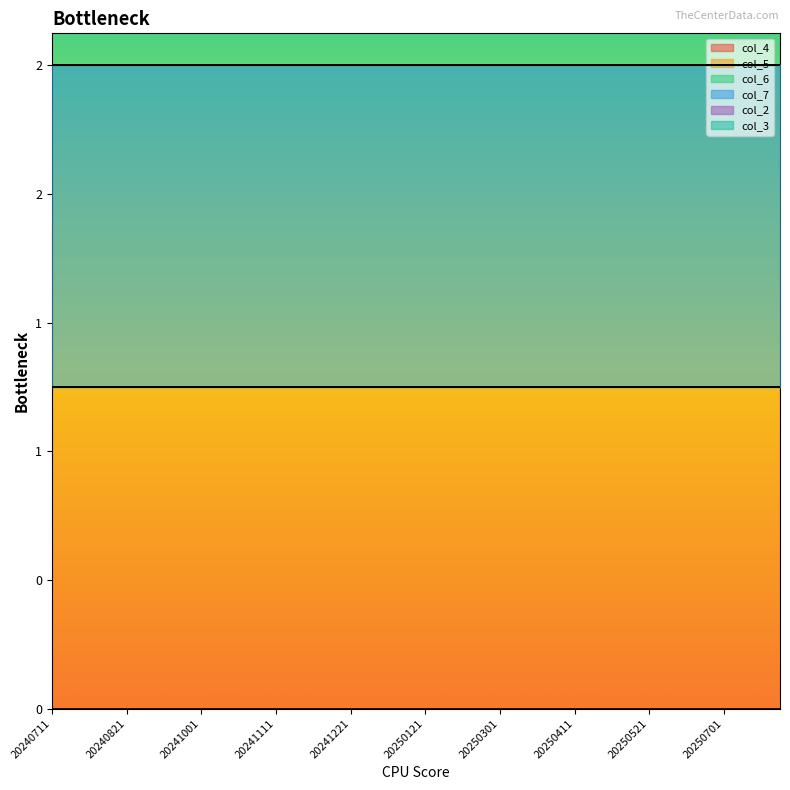

Reading right to left, list all the values displayed in this chart.

col_4: 0	0	0	0	0	0	0	0	0	0	0	0	0	0	0	0	0	0	0	0	0	0	0	0	0	0	0	0	0	0	0	0	0	0	0	0	0	0	0	0
col_5: 1	1	1	1	1	1	1	1	1	1	1	1	1	1	1	1	1	1	1	1	1	1	1	1	1	1	1	1	1	1	1	1	1	1	1	1	1	1	1	1
col_6: 0	0	0	0	0	0	0	0	0	0	0	0	0	0	0	0	0	0	0	0	0	0	0	0	0	0	0	0	0	0	0	0	0	0	0	0	0	0	0	0
col_7: 1	1	1	1	1	1	1	1	1	1	1	1	1	1	1	1	1	1	1	1	1	1	1	1	1	1	1	1	1	1	1	1	1	1	1	1	1	1	1	1
col_2: 0	0	0	0	0	0	0	0	0	0	0	0	0	0	0	0	0	0	0	0	0	0	0	0	0	0	0	0	0	0	0	0	0	0	0	0	0	0	0	0
col_3: 0	0	0	0	0	0	0	0	0	0	0	0	0	0	0	0	0	0	0	0	0	0	0	0	0	0	0	0	0	0	0	0	0	0	0	0	0	0	0	0